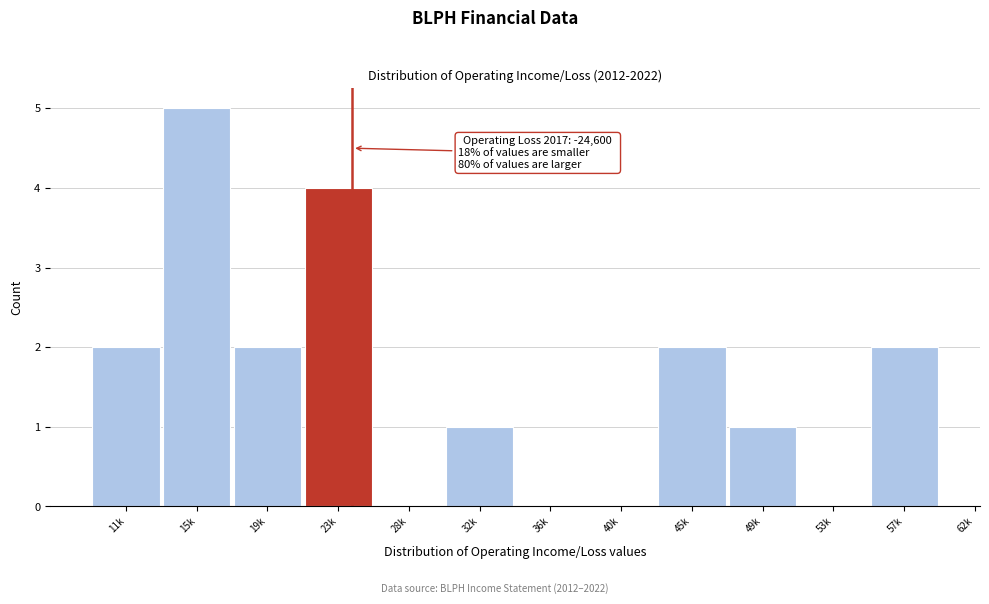

Reading left to right, list all the values displayed in this chart.

11k=2	15k=5	19k=2	23k=4	28k=0	32k=1	36k=0	40k=0	45k=2	49k=1	53k=0	57k=2